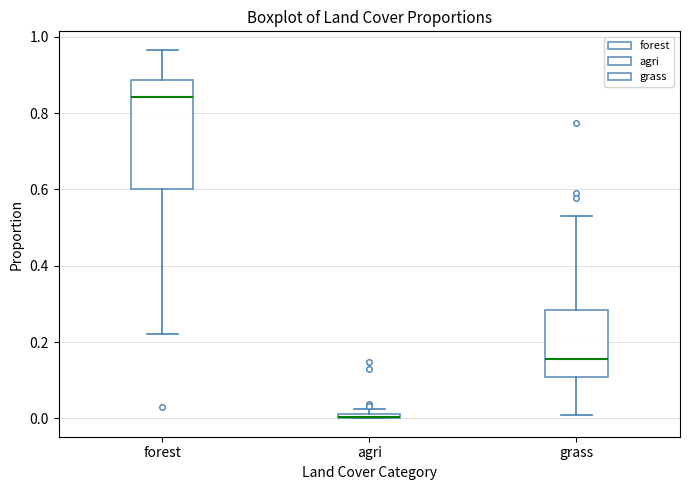

Where is the lower edge of the box for agri on the y-axis? The values are not printed on the chart, so give them approximately, as read against the axis.

0.00